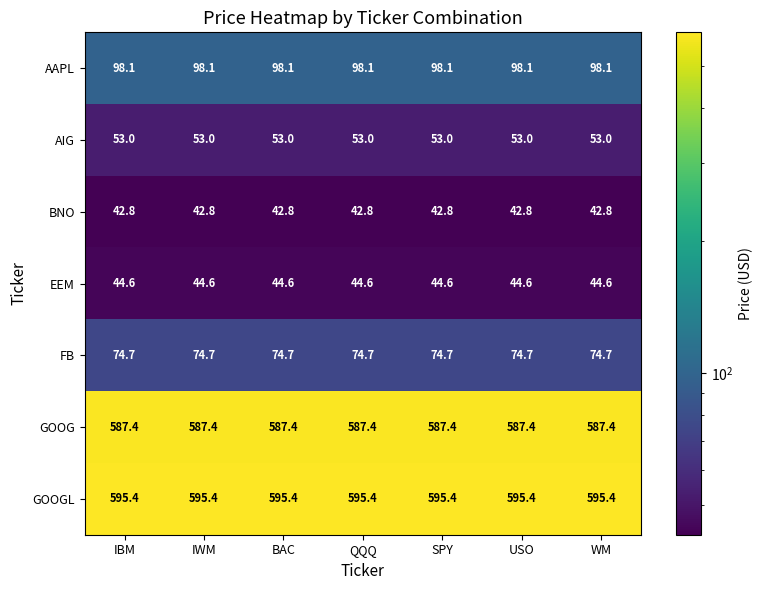

Rank the series by their maximum value, from lowest to highest.

BNO, EEM, AIG, FB, AAPL, GOOG, GOOGL